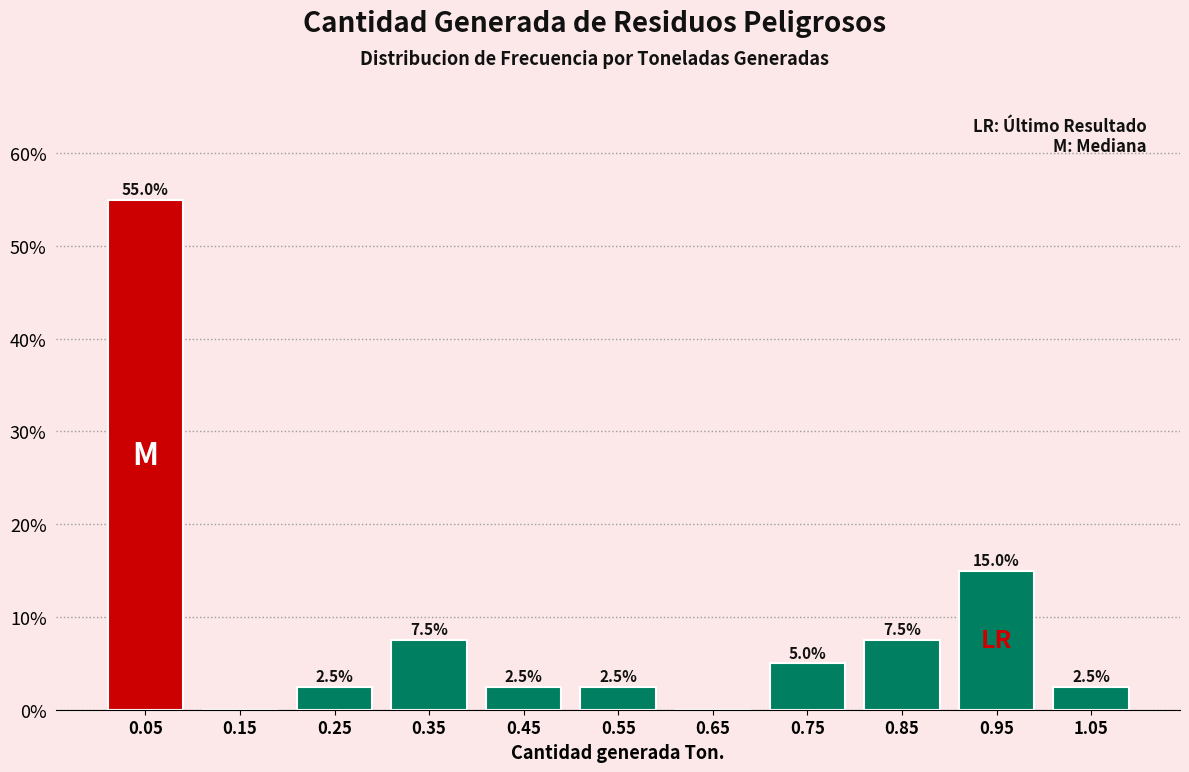

Over which range of the x-axis is the bar tallest?

0.0 to 0.1